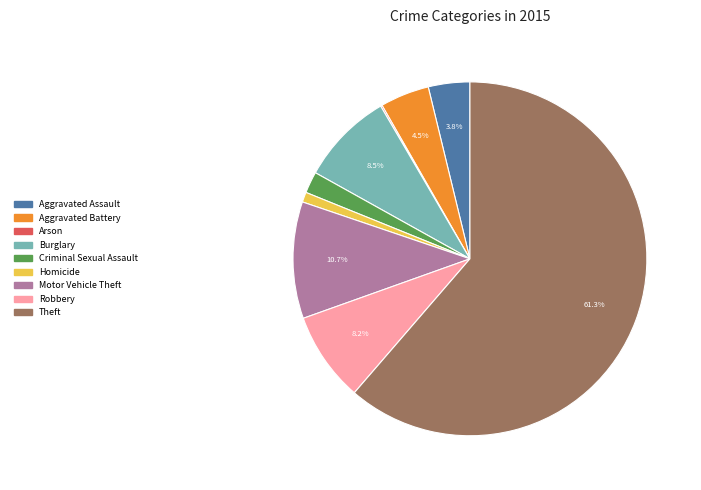

To the nearest percent, what portion does Aggravated Assault represent?

4%